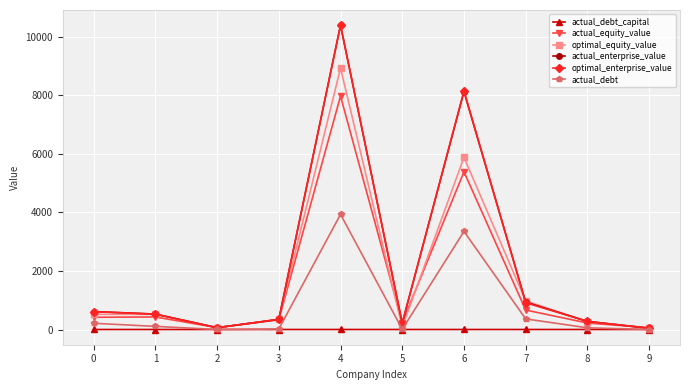

At which category is the sum across all series the highest?

4